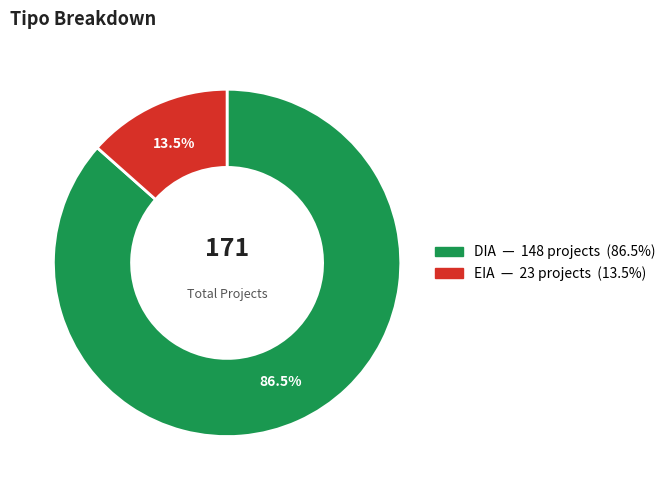

Does DIA represent more than half of the total?

Yes